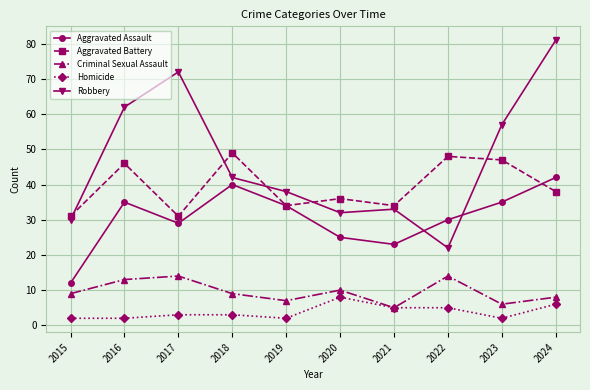

Reading right to left, list all the values displayed in this chart.

Aggravated Assault: 2024=42	2023=35	2022=30	2021=23	2020=25	2019=34	2018=40	2017=29	2016=35	2015=12
Aggravated Battery: 2024=38	2023=47	2022=48	2021=34	2020=36	2019=34	2018=49	2017=31	2016=46	2015=31
Criminal Sexual Assault: 2024=8	2023=6	2022=14	2021=5	2020=10	2019=7	2018=9	2017=14	2016=13	2015=9
Homicide: 2024=6	2023=2	2022=5	2021=5	2020=8	2019=2	2018=3	2017=3	2016=2	2015=2
Robbery: 2024=81	2023=57	2022=22	2021=33	2020=32	2019=38	2018=42	2017=72	2016=62	2015=30